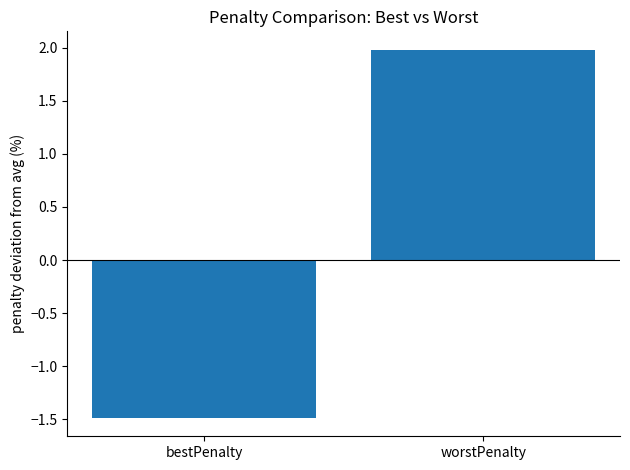

Rank the categories by value from highest to lowest.

worstPenalty, bestPenalty